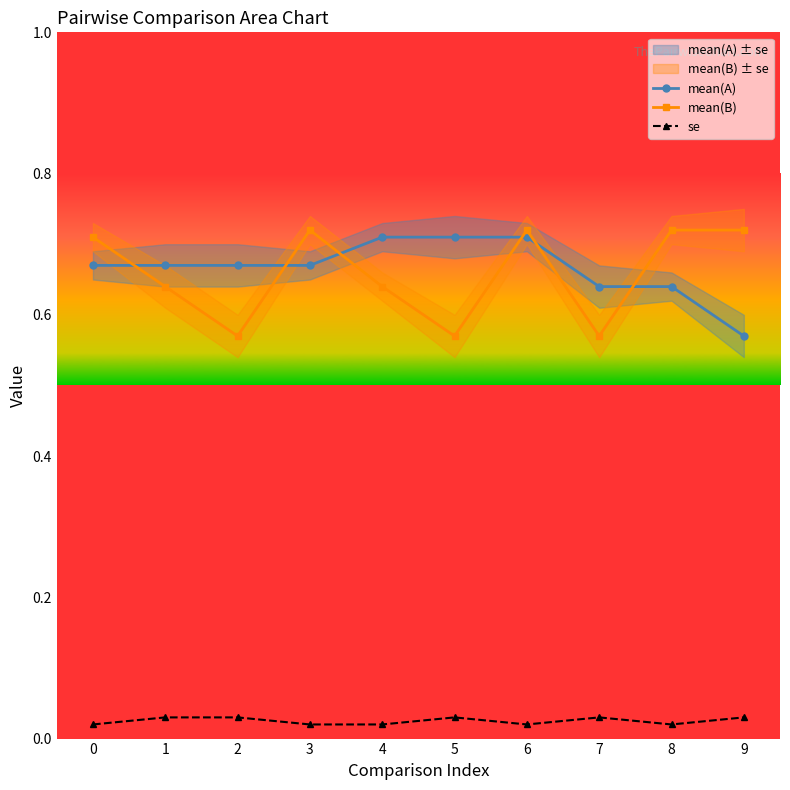

Reading right to left, list all the values displayed in this chart.

mean(A): 9=0.6	8=0.6	7=0.6	6=0.7	5=0.7	4=0.7	3=0.7	2=0.7	1=0.7	0=0.7
mean(B): 9=0.7	8=0.7	7=0.6	6=0.7	5=0.6	4=0.6	3=0.7	2=0.6	1=0.6	0=0.7
se: 9=0.0	8=0.0	7=0.0	6=0.0	5=0.0	4=0.0	3=0.0	2=0.0	1=0.0	0=0.0